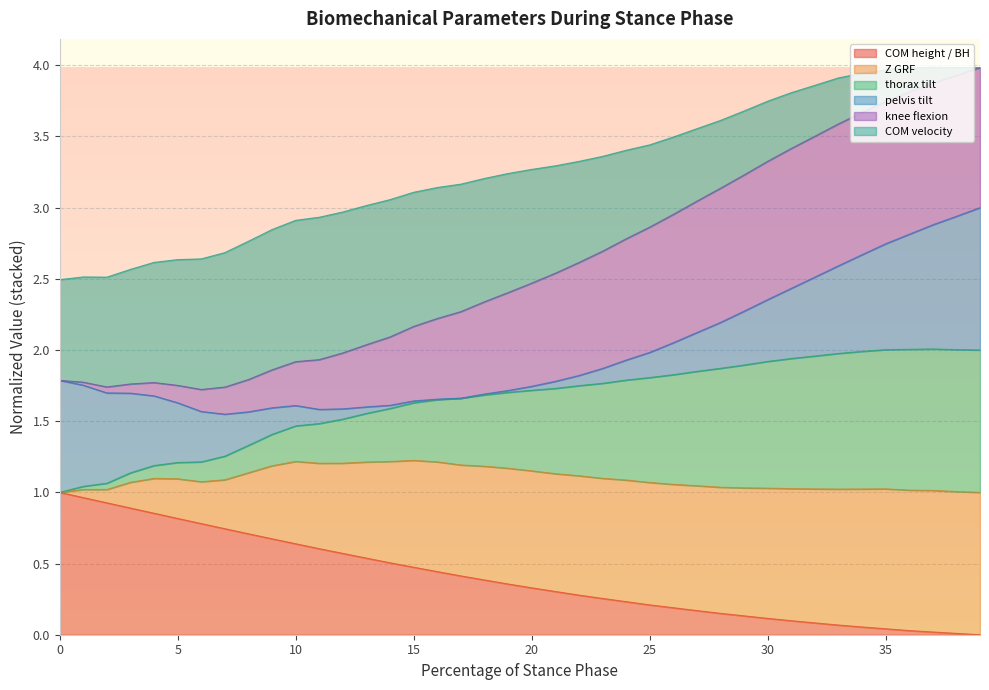

True or false: thorax tilt has more than 0 points higher than both neighbors.

True